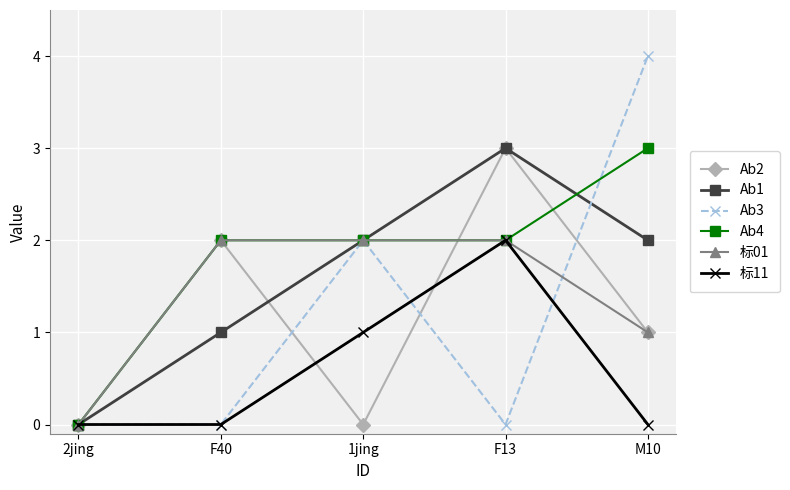

Reading left to right, extract all data points from this chart.

Ab2: 0	2	0	3	1
Ab1: 0	1	2	3	2
Ab3: 0	0	2	0	4
Ab4: 0	2	2	2	3
标01: 0	2	2	2	1
标11: 0	0	1	2	0